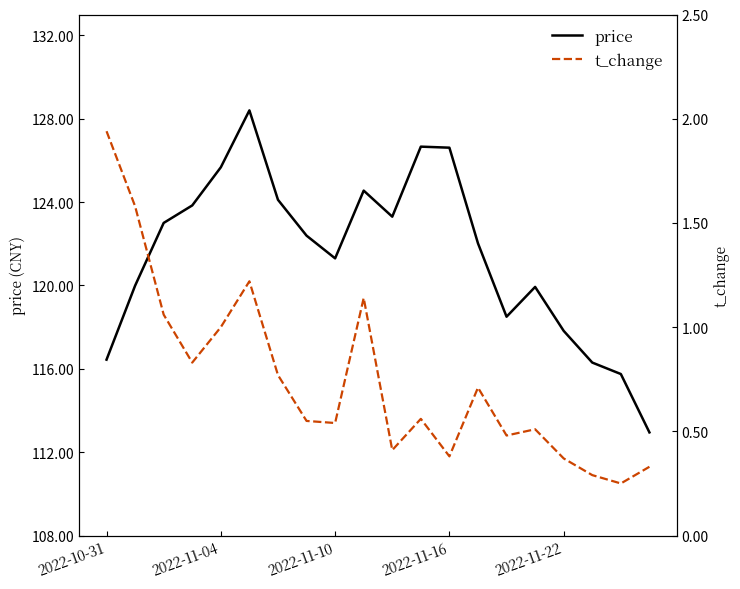

True or false: t_change and price intersect in this chart.

False